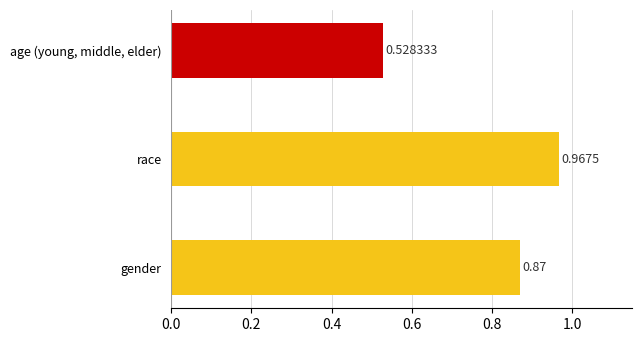

How many distinct data groups are displayed?

1